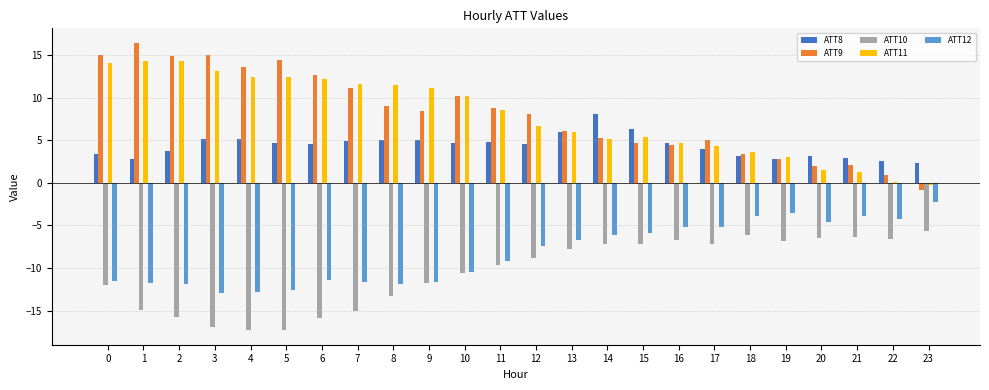

What is the difference between the second highest and second lowest values in the ATT12 series?

9.3